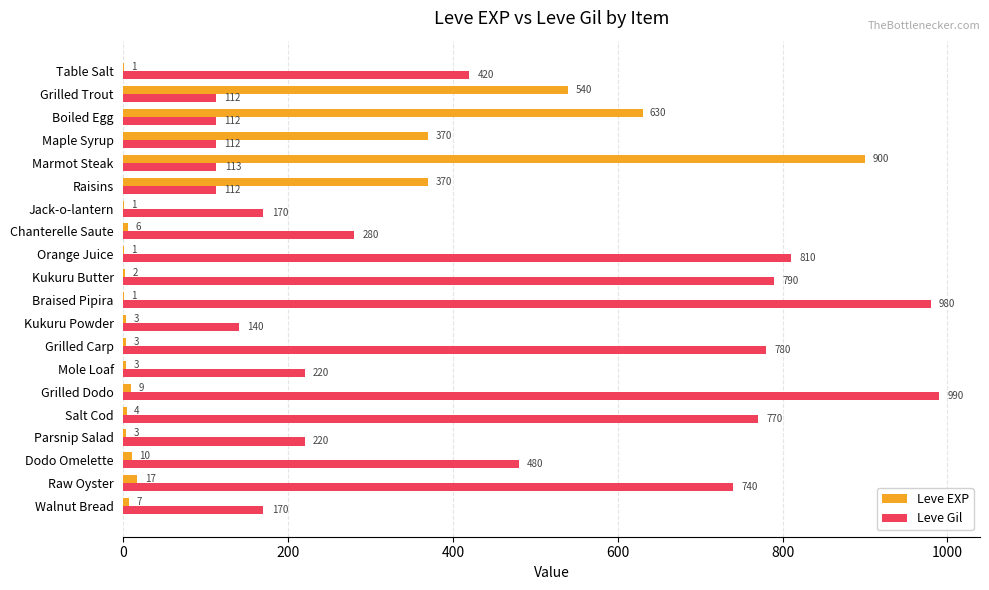

What is the sum of the Leve Gil values at Raw Oyster and Grilled Dodo?

1730